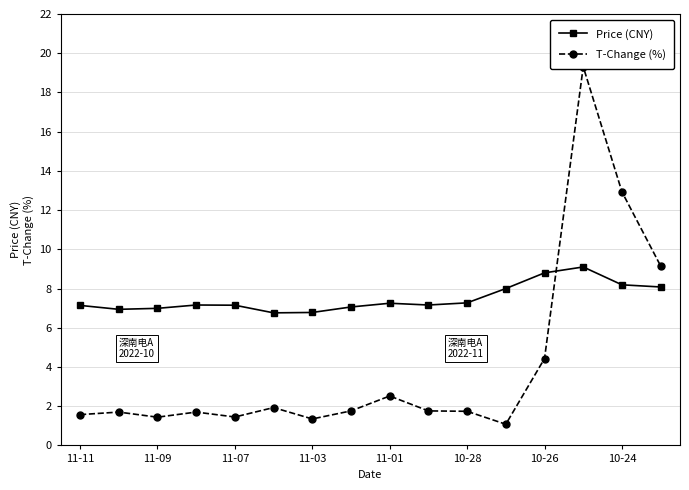

The Price (CNY) series shows 8.8 at 10-26. True or false?

True